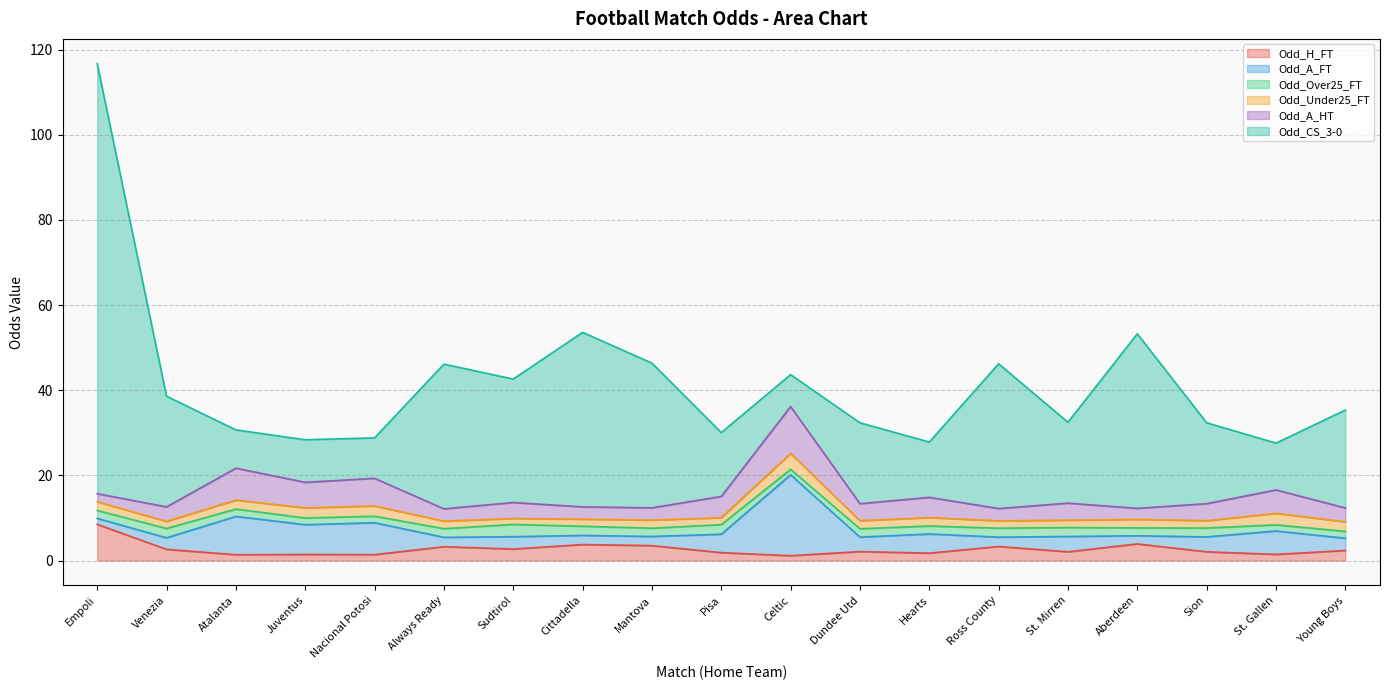

The value of Odd_H_FT at Nacional Potosi is 0.3. True or false?

False